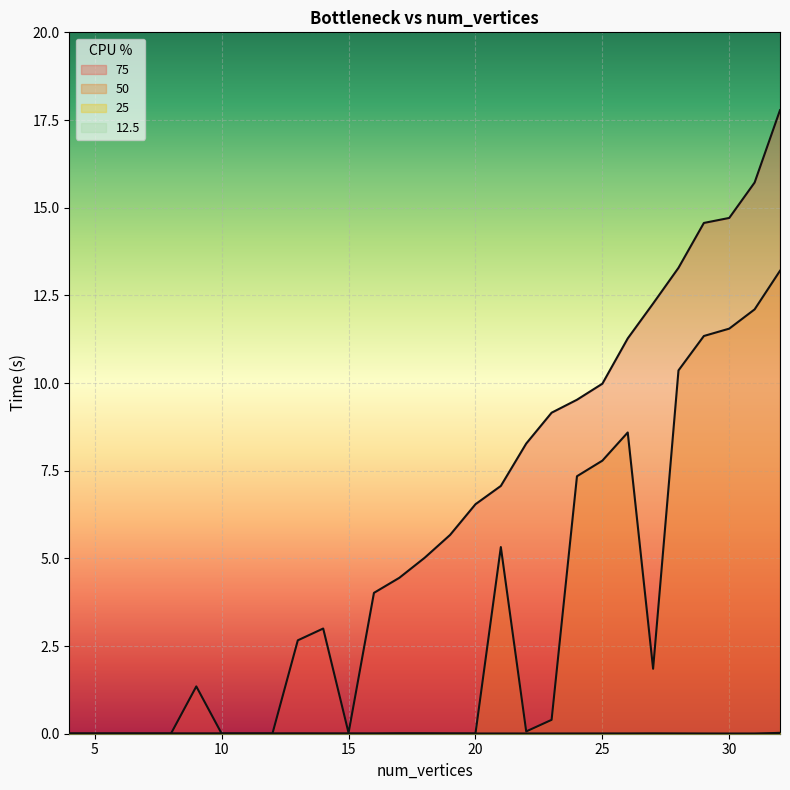

At which category does the chart reach its minimum across all series?

4